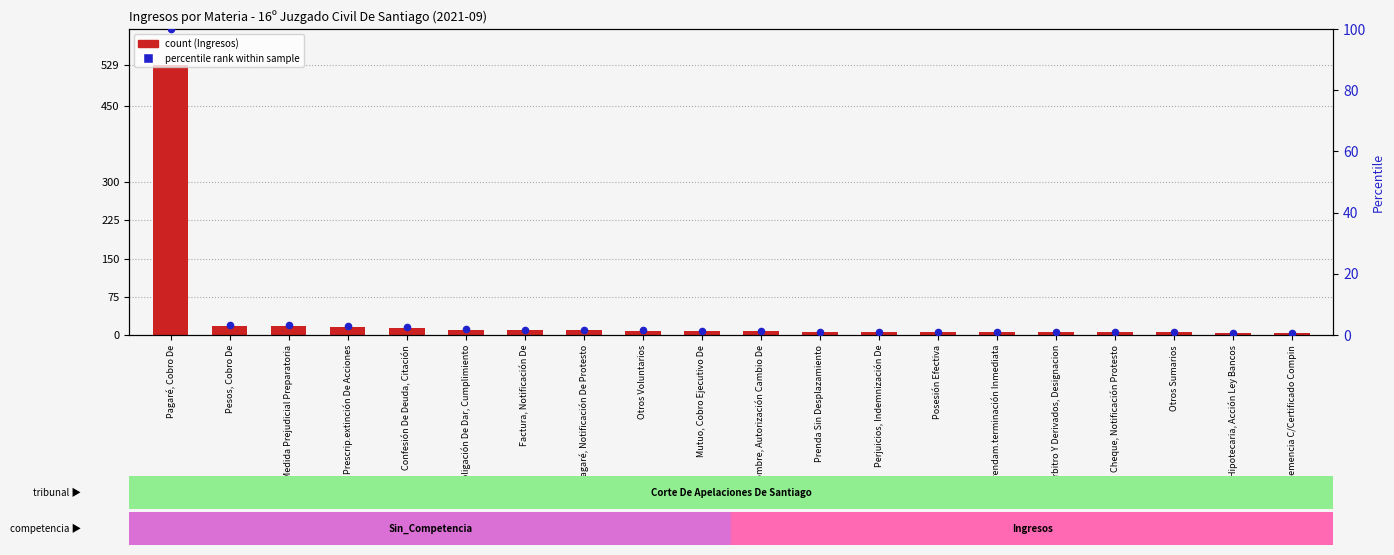

Is the value of Ingresos (count) at Nombre, Autorización Cambio De greater than the value of Percentile rank within sample at Otros Voluntarios?

Yes